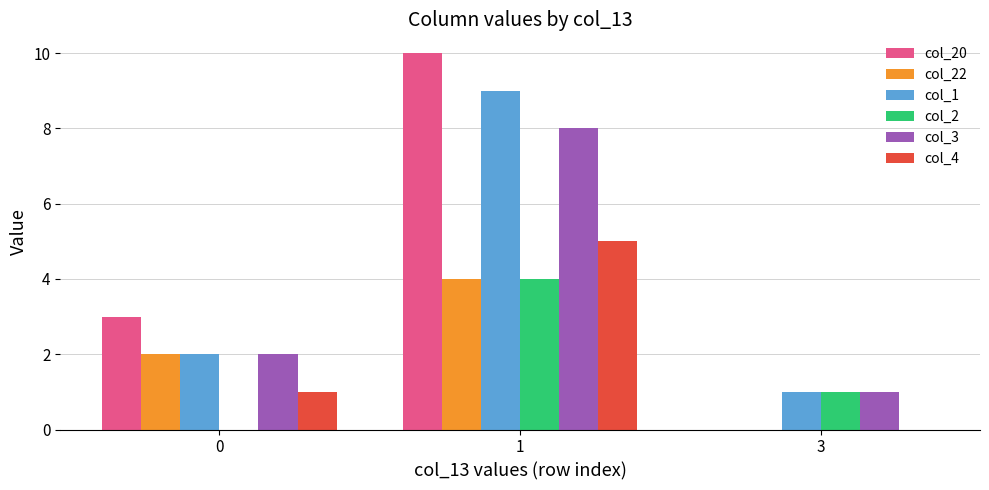

Is it true that col_20 equals 17 at 1?

False